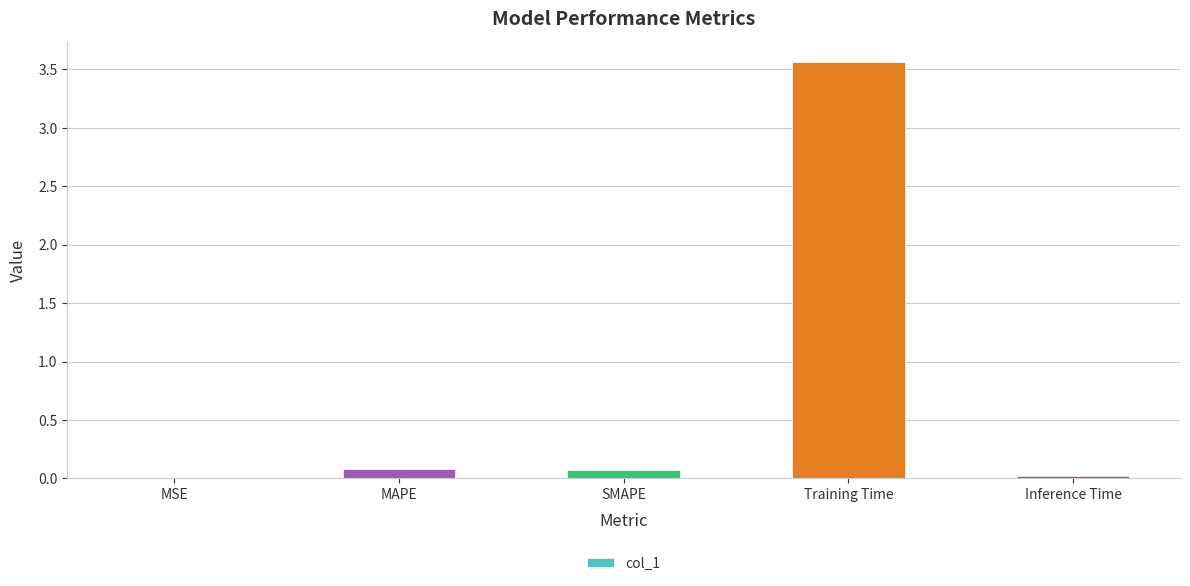

What is the sum of all values?

3.7